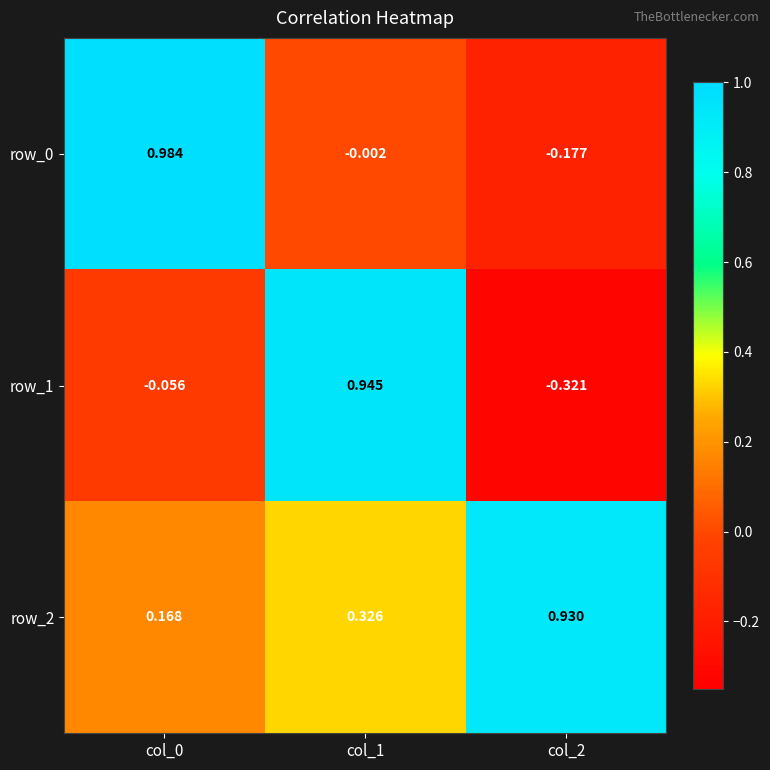

How many categories are shown in the chart?

3